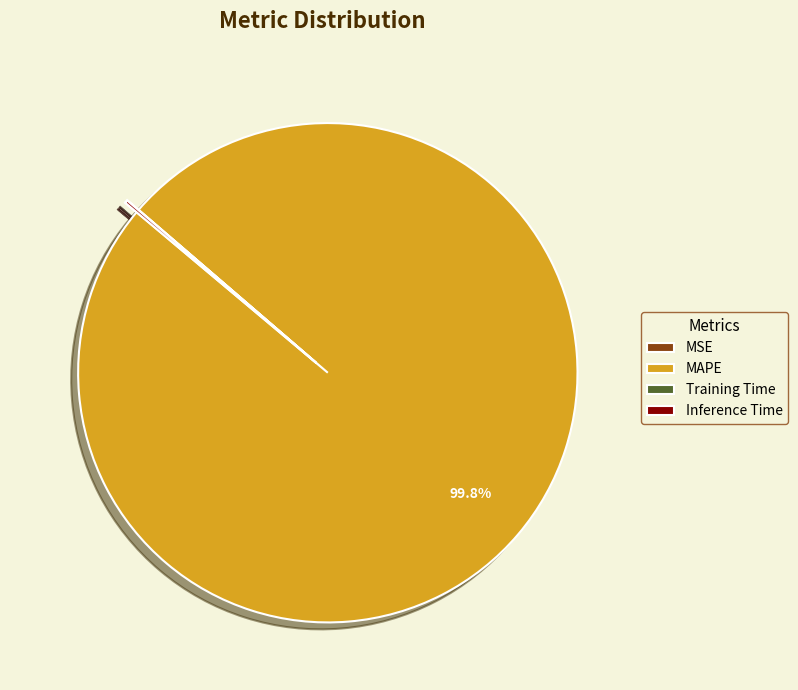

Does any single category account for the majority?

Yes